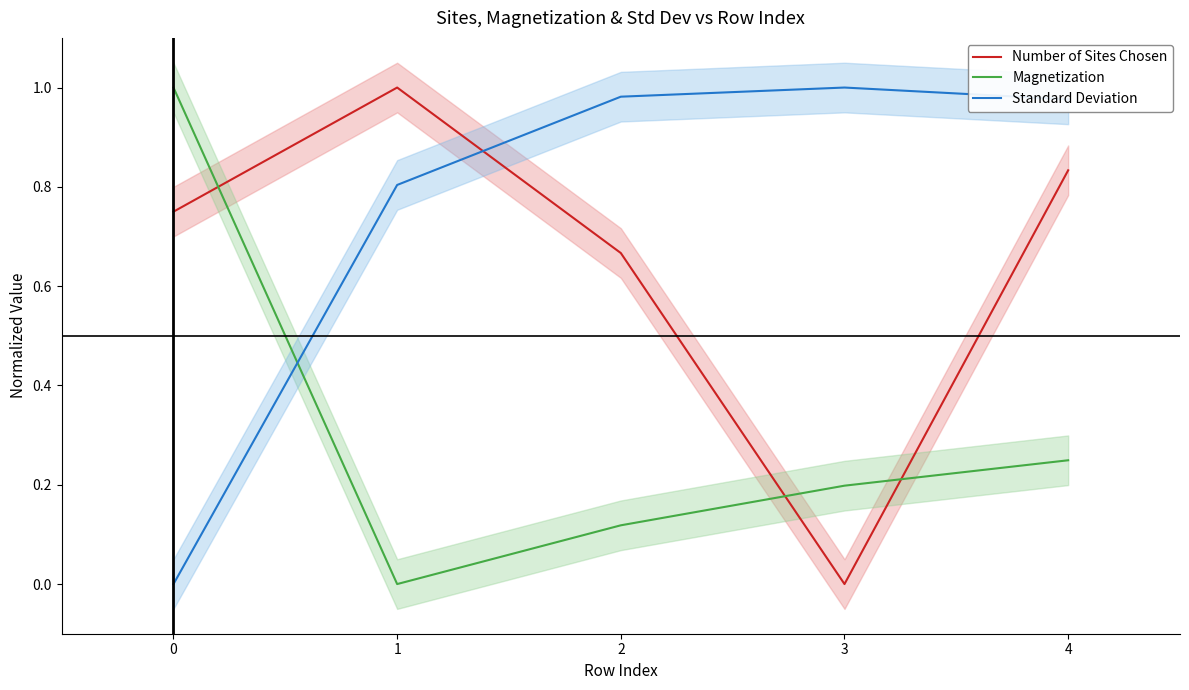

What is the value of the Number of Sites Chosen point at the 2nd from the left?

1.0